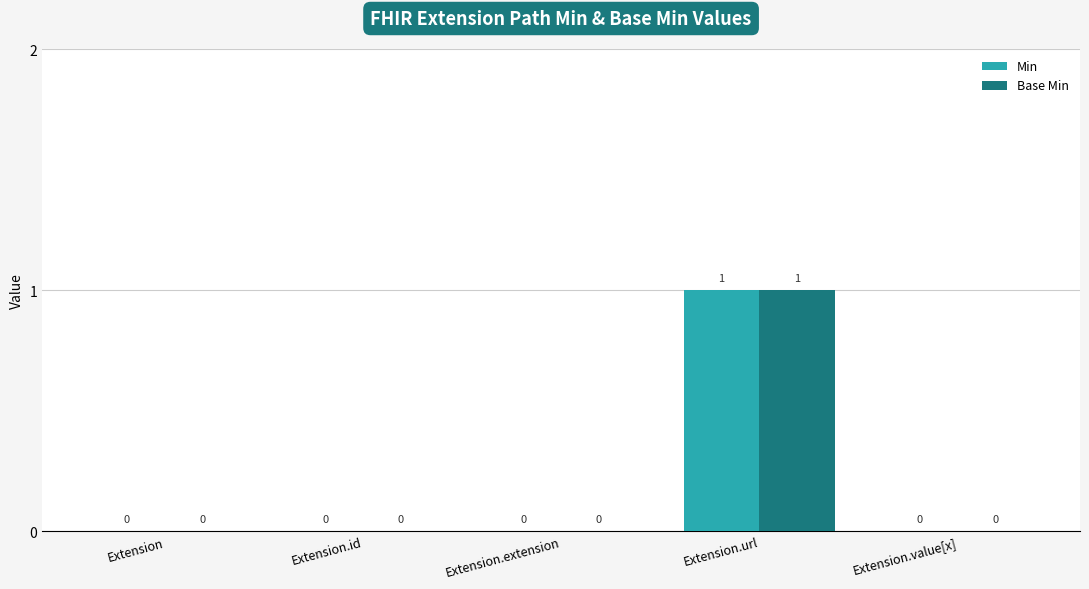

At which category is the sum across all series the highest?

Extension.url